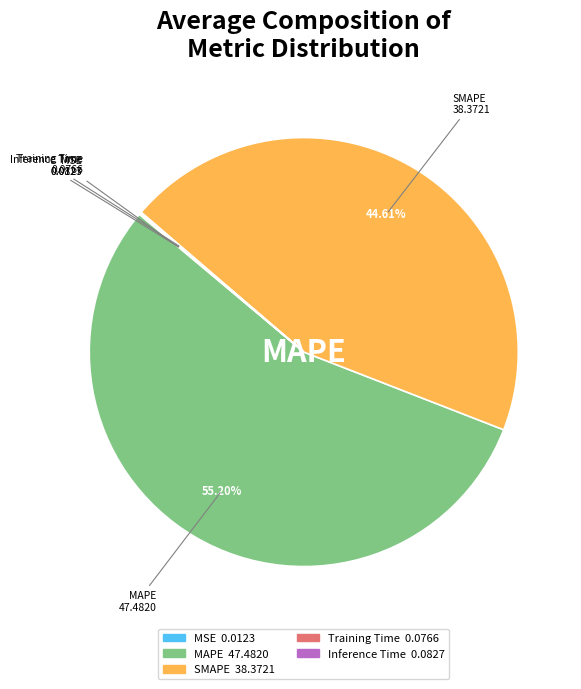

Is MAPE the majority of the pie?

Yes